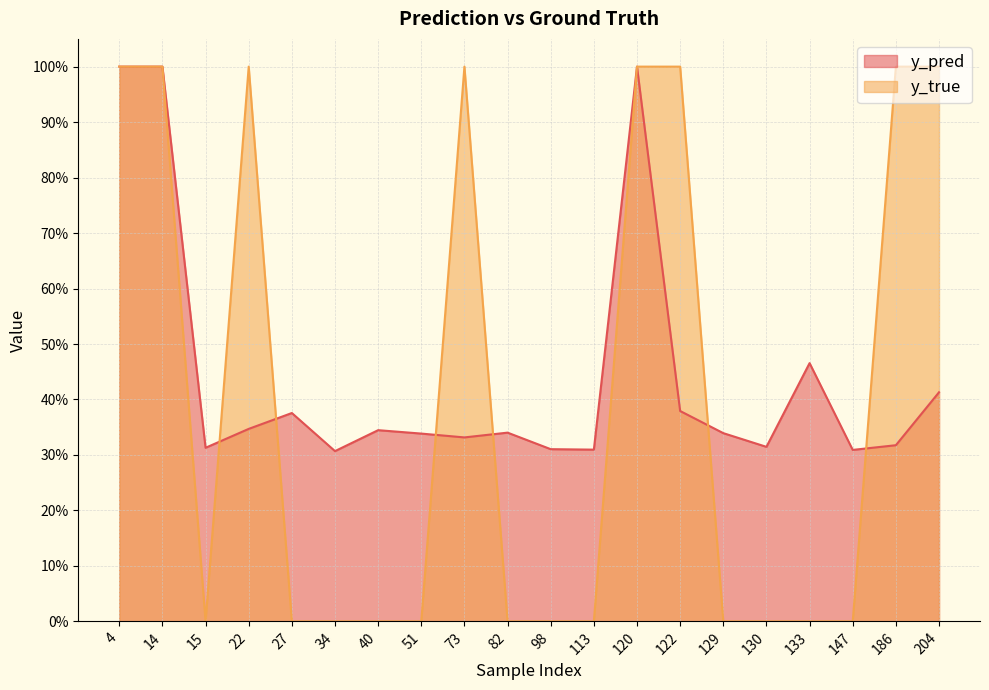

Reading left to right, transcribe all the data shown in this chart.

y_pred: 4=1.0	14=1.0	15=0.3	22=0.3	27=0.4	34=0.3	40=0.3	51=0.3	73=0.3	82=0.3	98=0.3	113=0.3	120=1.0	122=0.4	129=0.3	130=0.3	133=0.5	147=0.3	186=0.3	204=0.4
y_true: 4=1.0	14=1.0	15=0.0	22=1.0	27=0.0	34=0.0	40=0.0	51=0.0	73=1.0	82=0.0	98=0.0	113=0.0	120=1.0	122=1.0	129=0.0	130=0.0	133=0.0	147=0.0	186=1.0	204=1.0